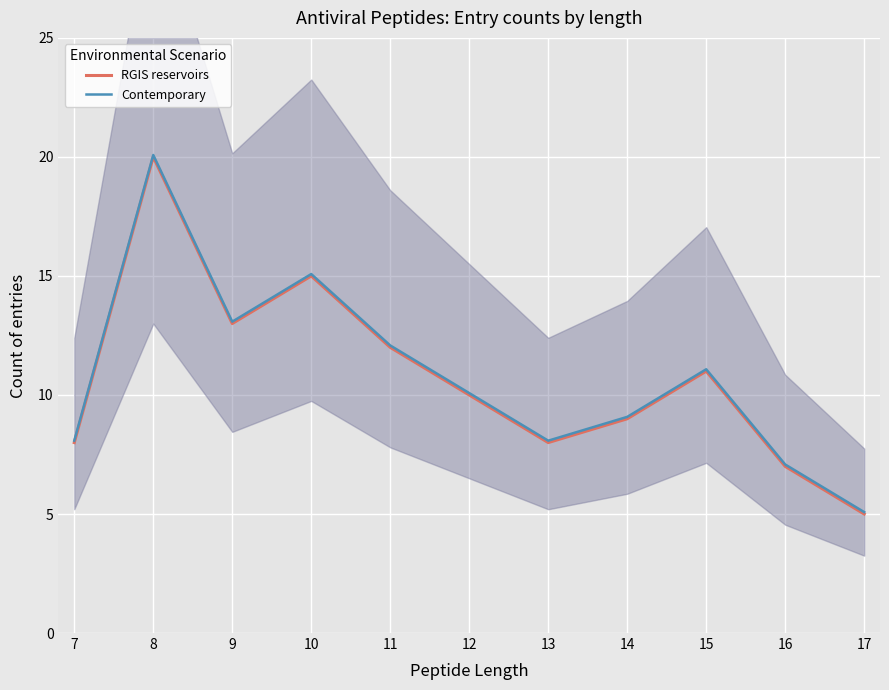

What is the minimum value shown in the chart?

5.0